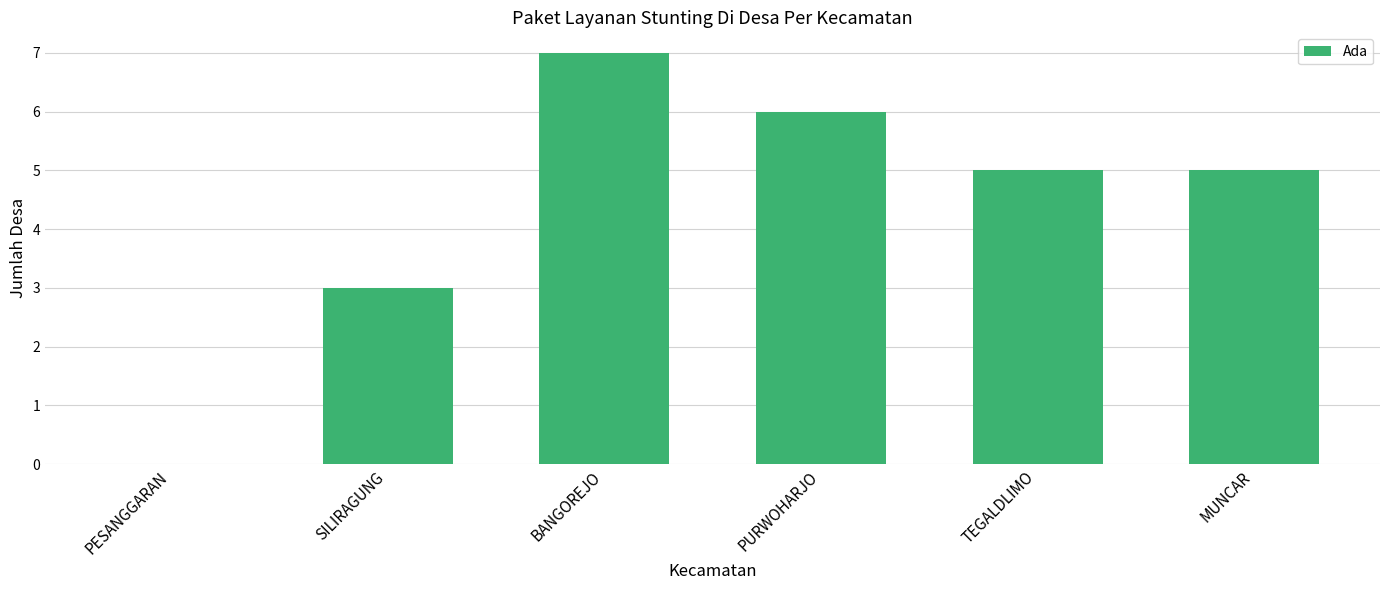

Which has a higher value, MUNCAR or PESANGGARAN?

MUNCAR